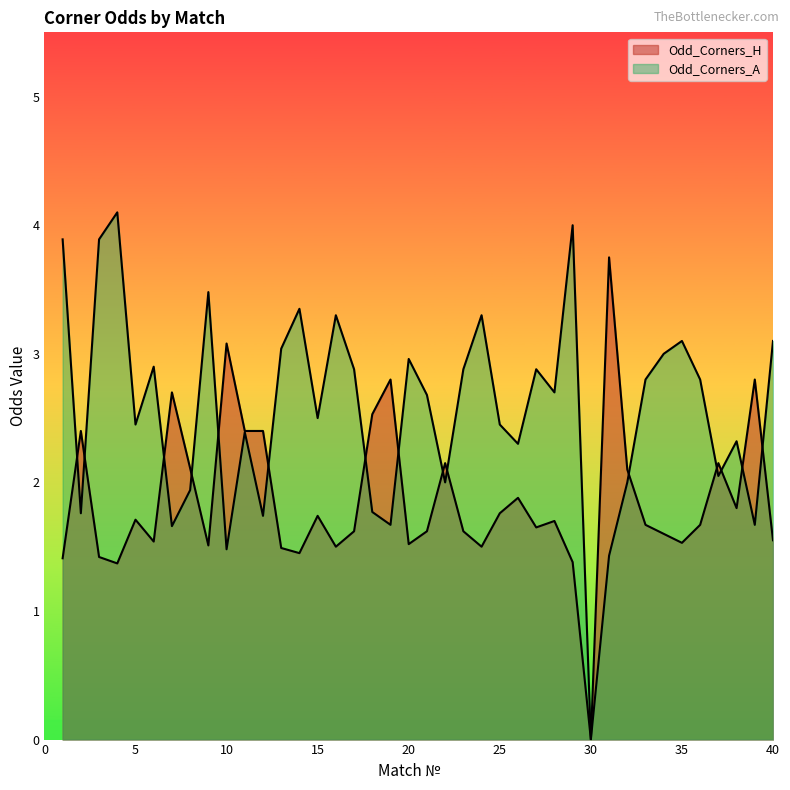

The value of Odd_Corners_H at 5 is 1.0. True or false?

False